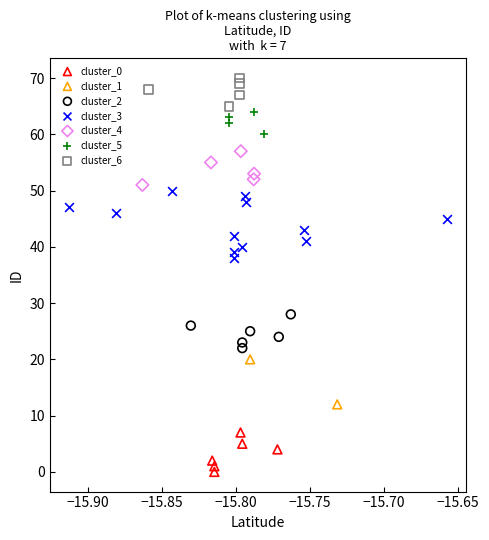

What are all the series names shown in the legend?

cluster_0, cluster_1, cluster_2, cluster_3, cluster_4, cluster_5, cluster_6